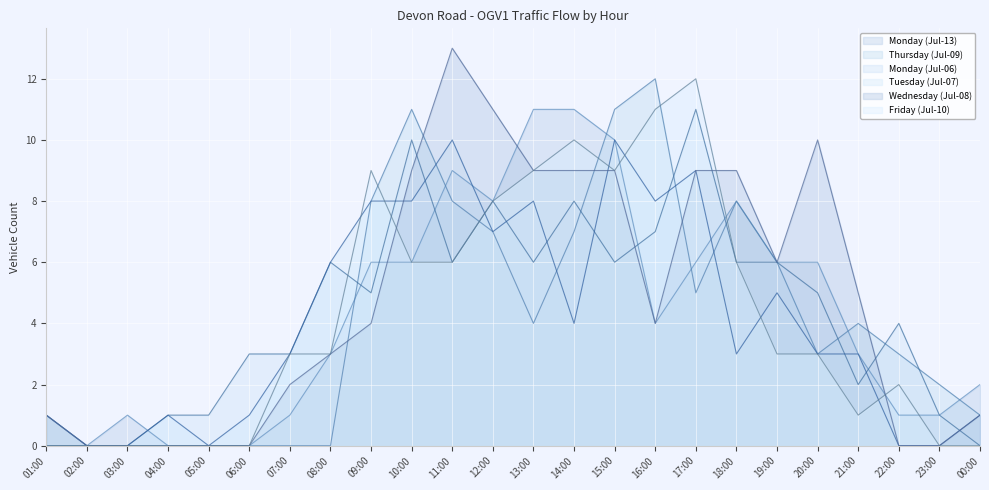

Between 12:00 and 00:00, which series saw the biggest shift?

Wednesday (Jul-08)